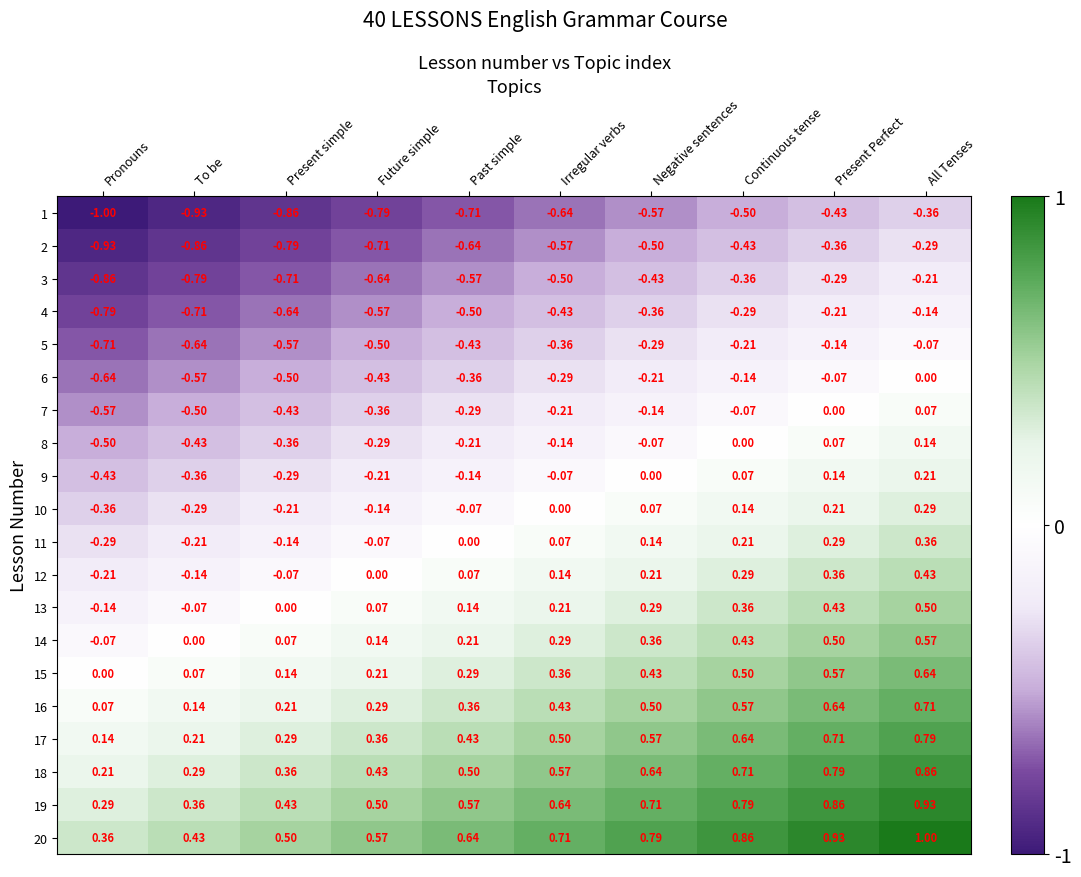

Rank the categories by 13 value from highest to lowest.

All Tenses, Present Perfect, Continuous tense, Negative sentences, Irregular verbs, Past simple, Future simple, Present simple, To be, Pronouns